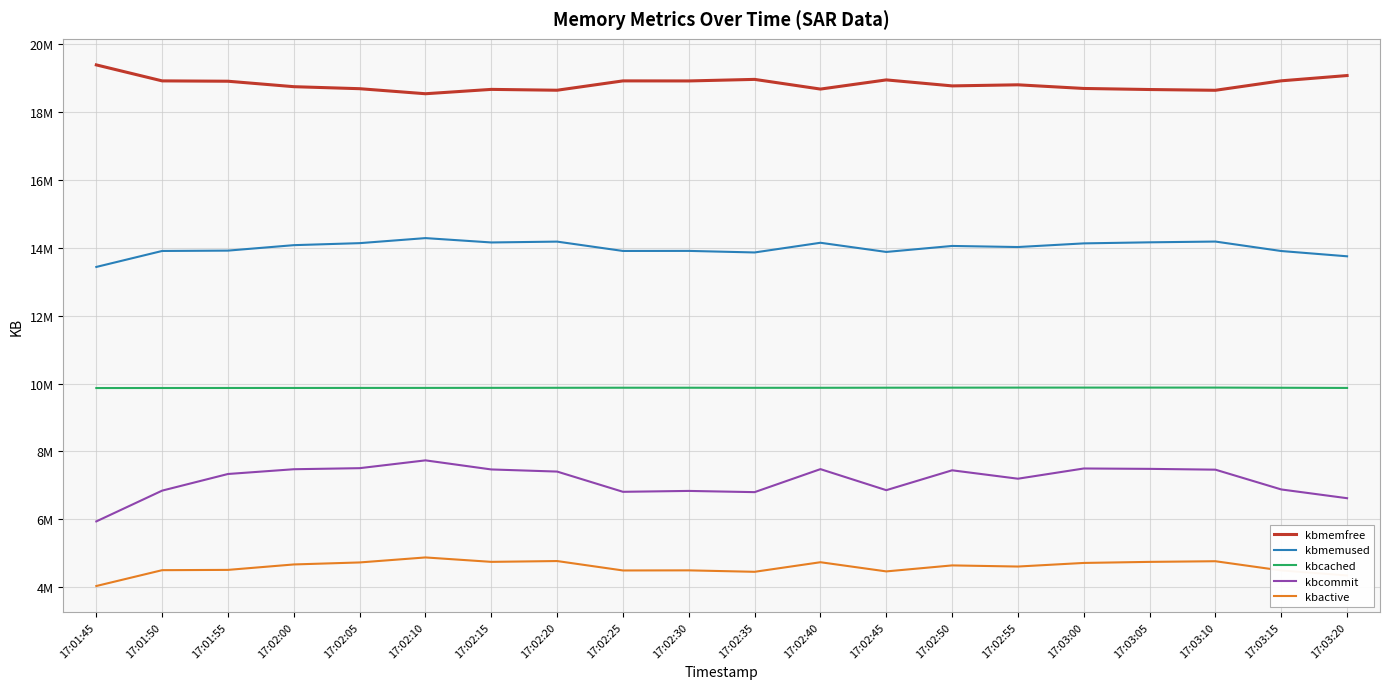

True or false: kbcommit and kbmemfree intersect in this chart.

False